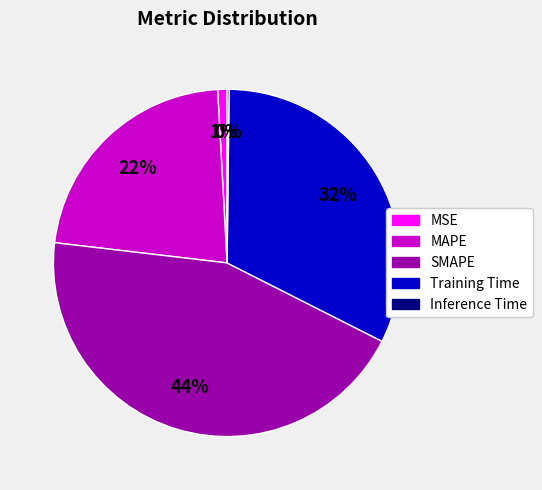

Combined, do Training Time and MSE account for over 50%?

No